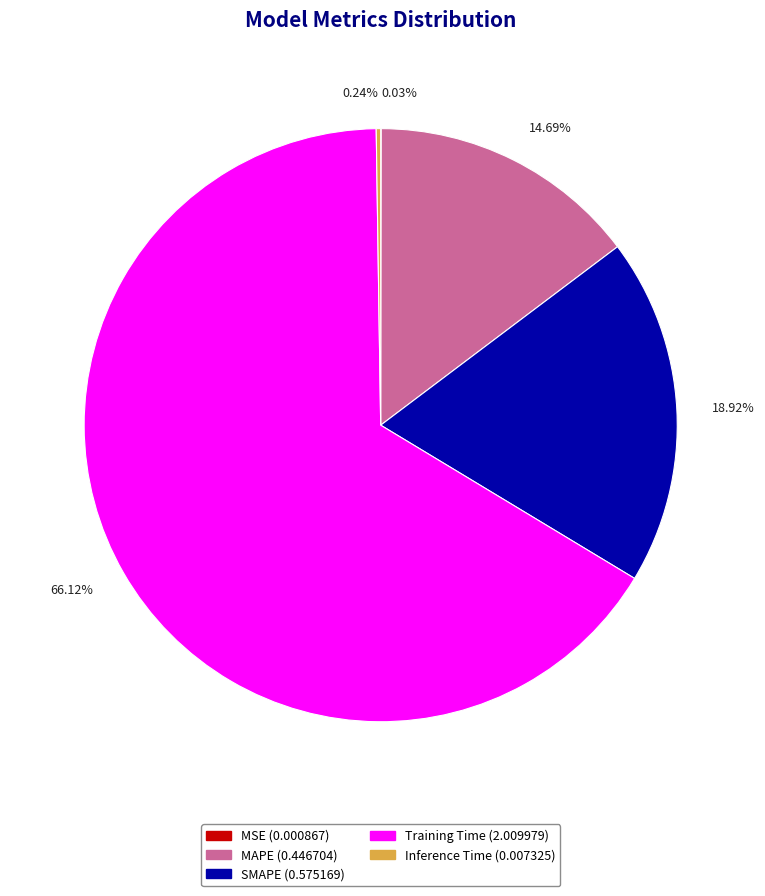

What percentage is the SMAPE slice, to the nearest percent?

19%